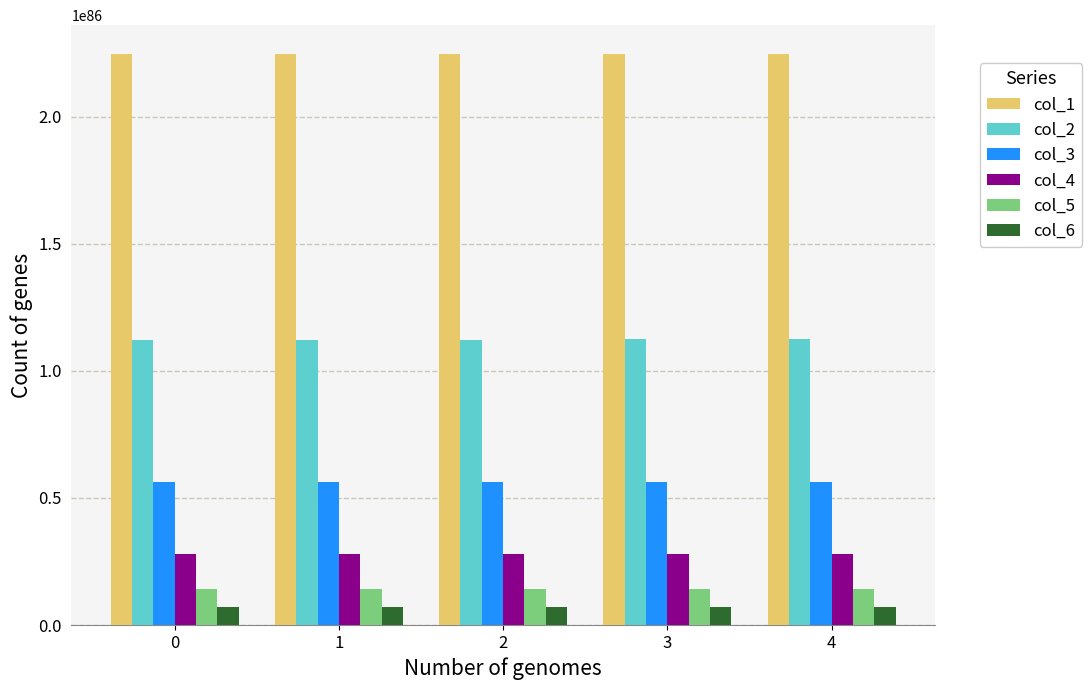

The value of col_3 at 4 is 73591501952894721408100061766928123509404533265049967293758250964338646324662828531712. True or false?

False